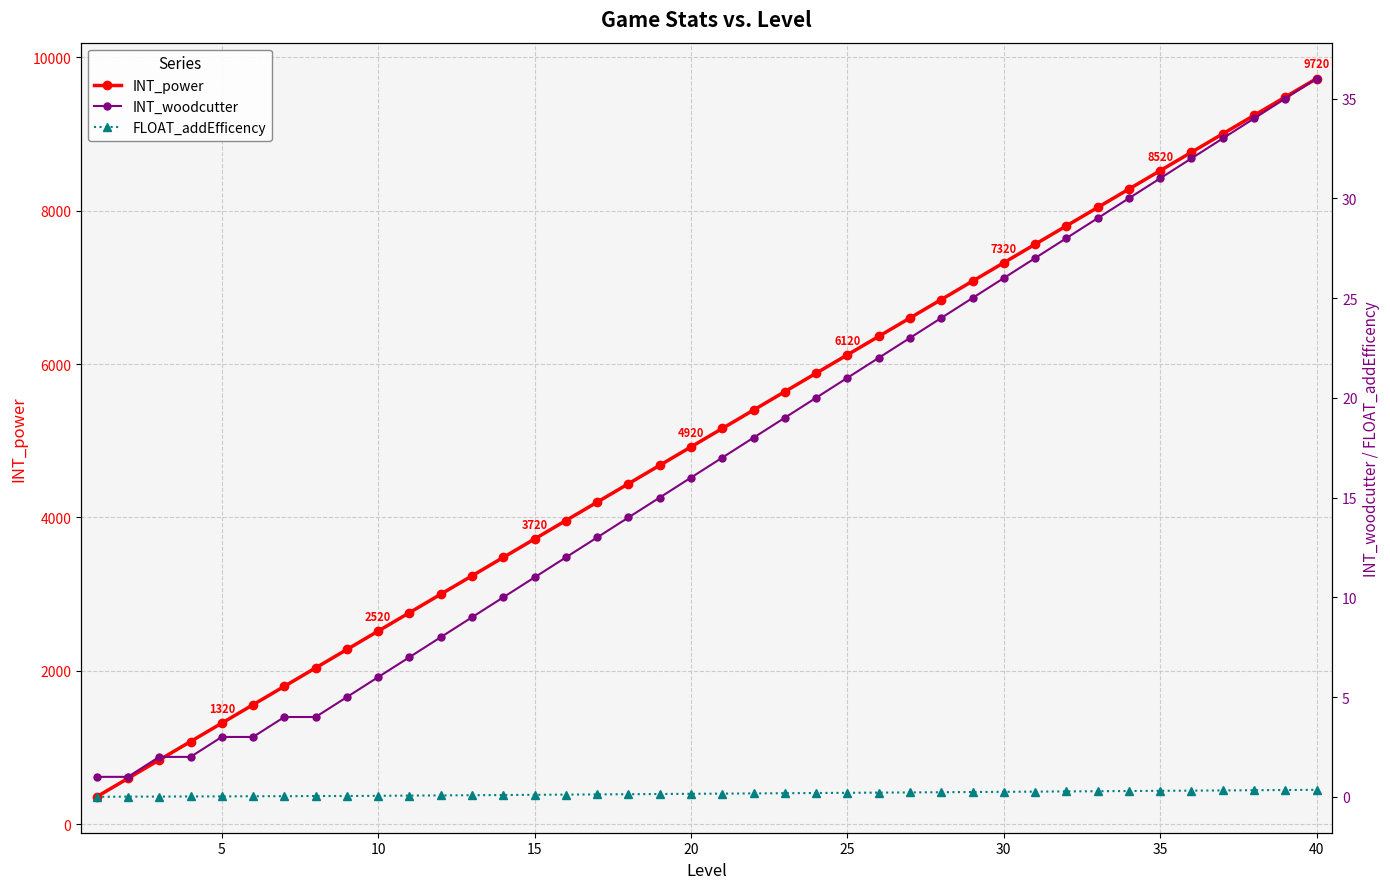

True or false: FLOAT_addEfficency has more than 1 points higher than both neighbors.

False